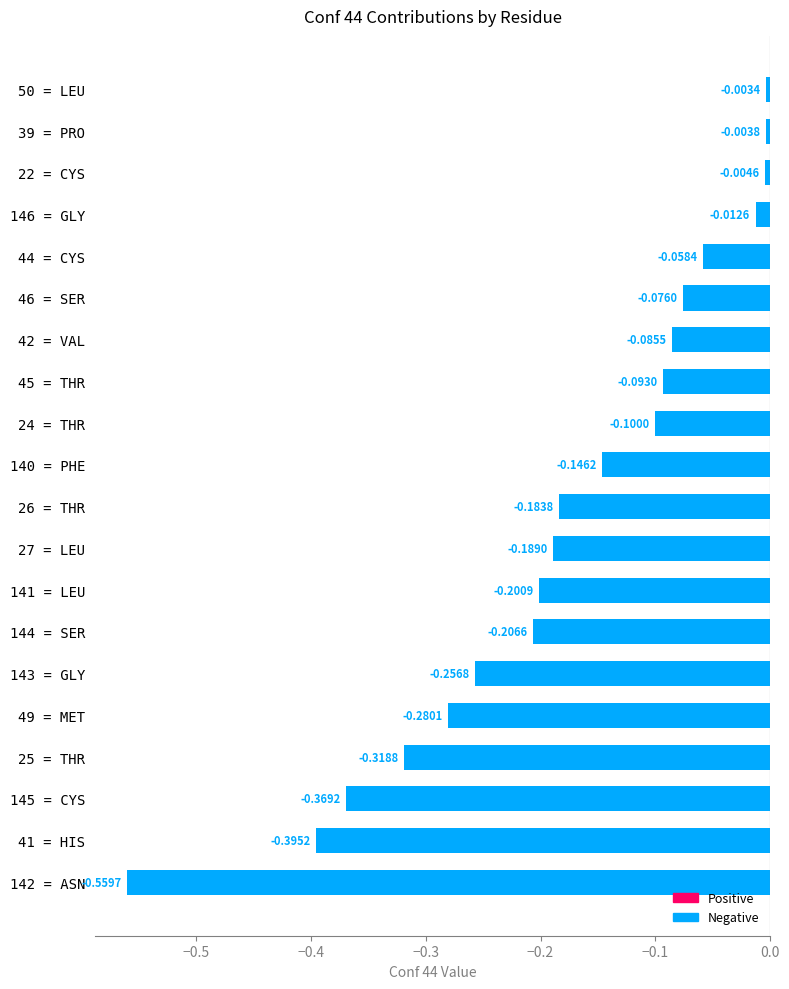

Reading left to right, what are all the values shown in this chart?

CYS-22=-0.0	THR-24=-0.1	THR-25=-0.3	THR-26=-0.2	LEU-27=-0.2	PRO-39=-0.0	HIS-41=-0.4	VAL-42=-0.1	CYS-44=-0.1	THR-45=-0.1	SER-46=-0.1	MET-49=-0.3	LEU-50=-0.0	PHE-140=-0.1	LEU-141=-0.2	ASN-142=-0.6	GLY-143=-0.3	SER-144=-0.2	CYS-145=-0.4	GLY-146=-0.0